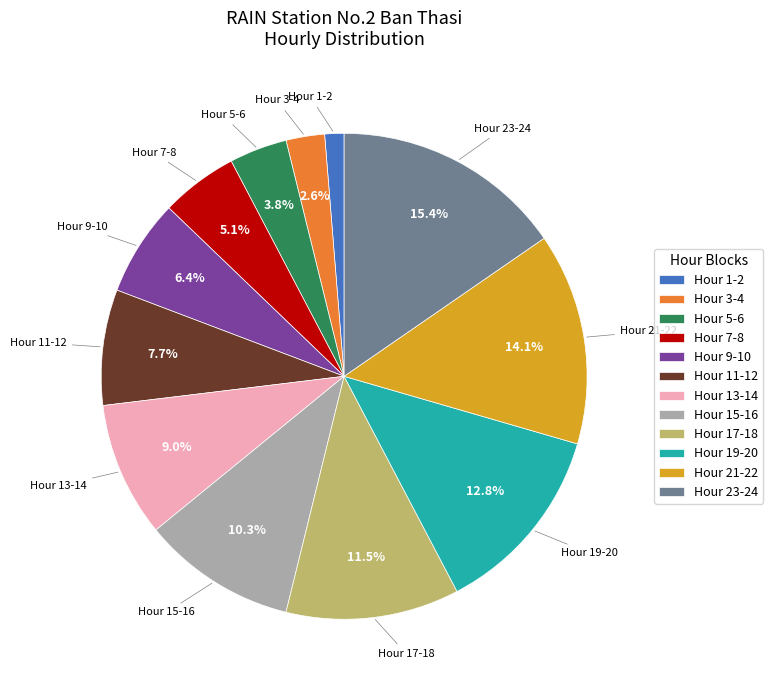

Is there any slice that represents more than half of the pie?

No